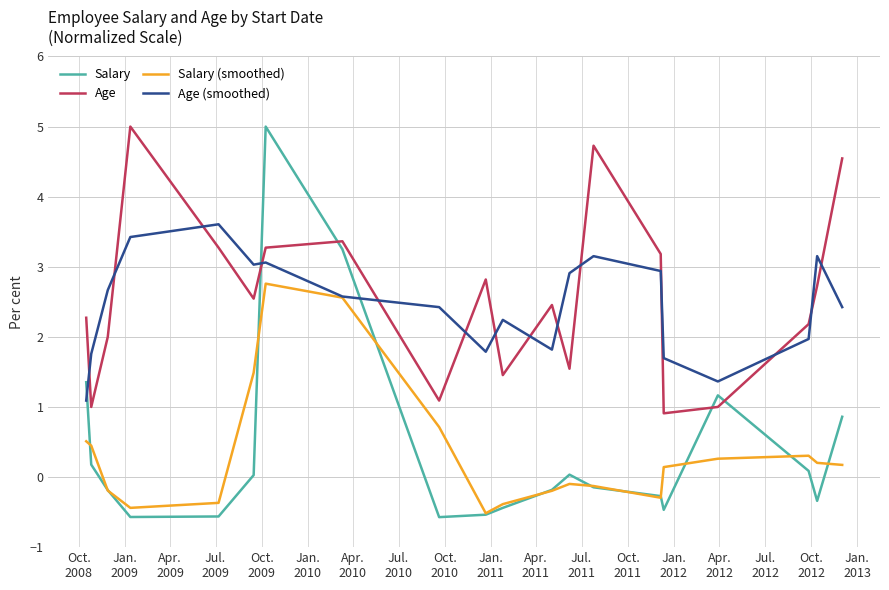

How many times do Age and Age (smoothed) cross each other?

14